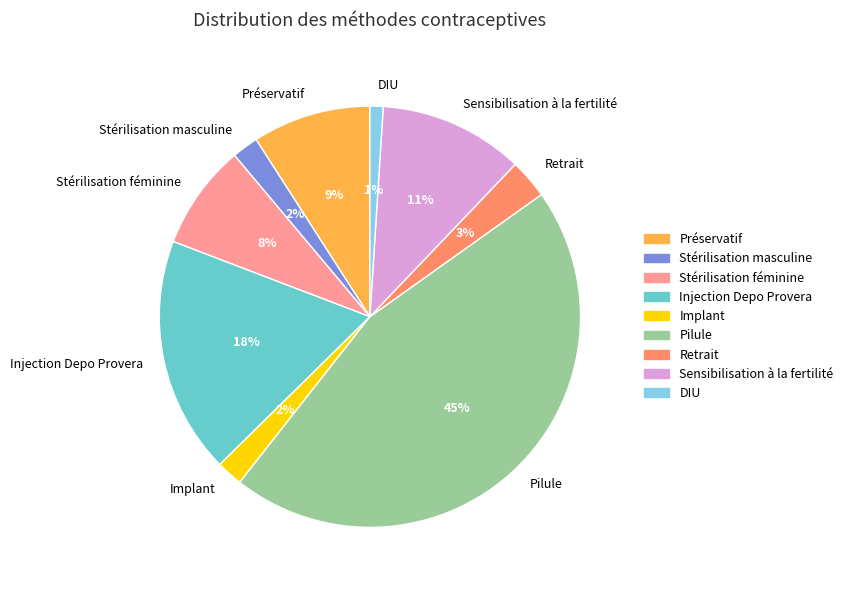

Which slice is the smallest?

DIU